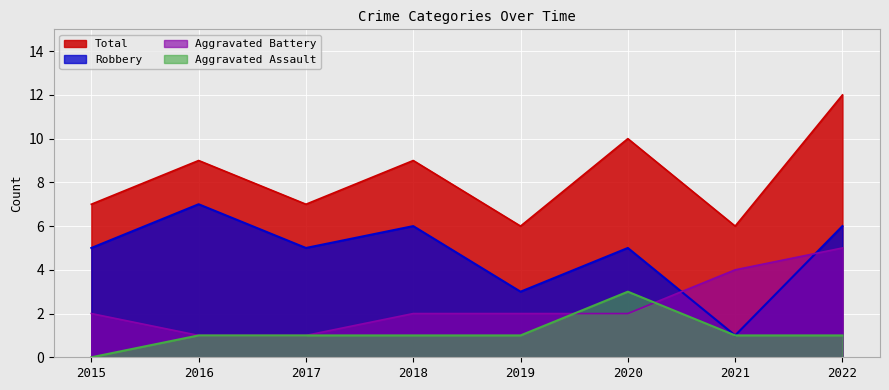

Reading right to left, transcribe all the data shown in this chart.

Aggravated Assault: 1	1	3	1	1	1	1	0
Aggravated Battery: 5	4	2	2	2	1	1	2
Robbery: 6	1	5	3	6	5	7	5
Total: 12	6	10	6	9	7	9	7